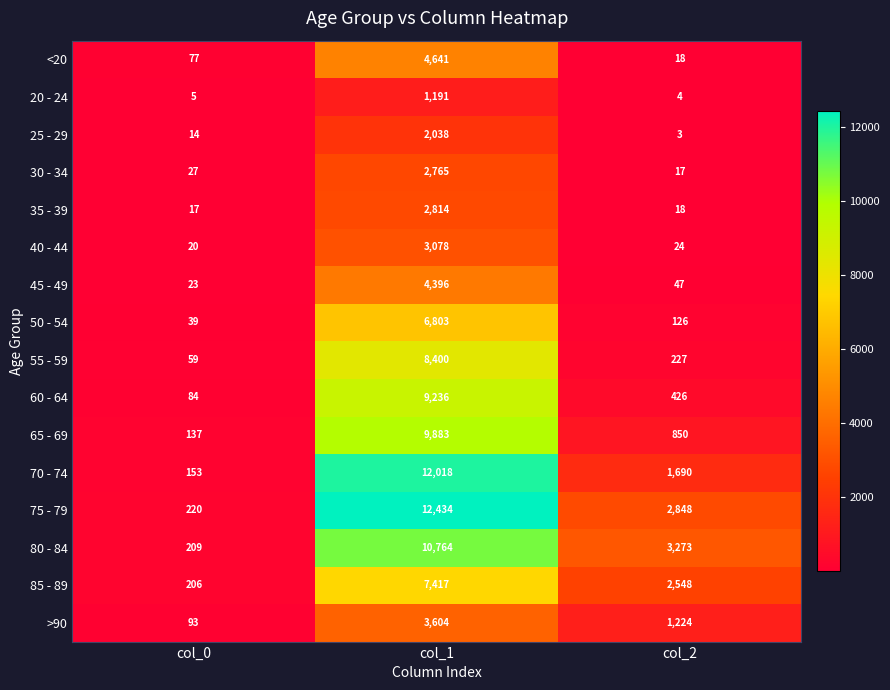

Which series changed the most between col_0 and col_1?

75 - 79